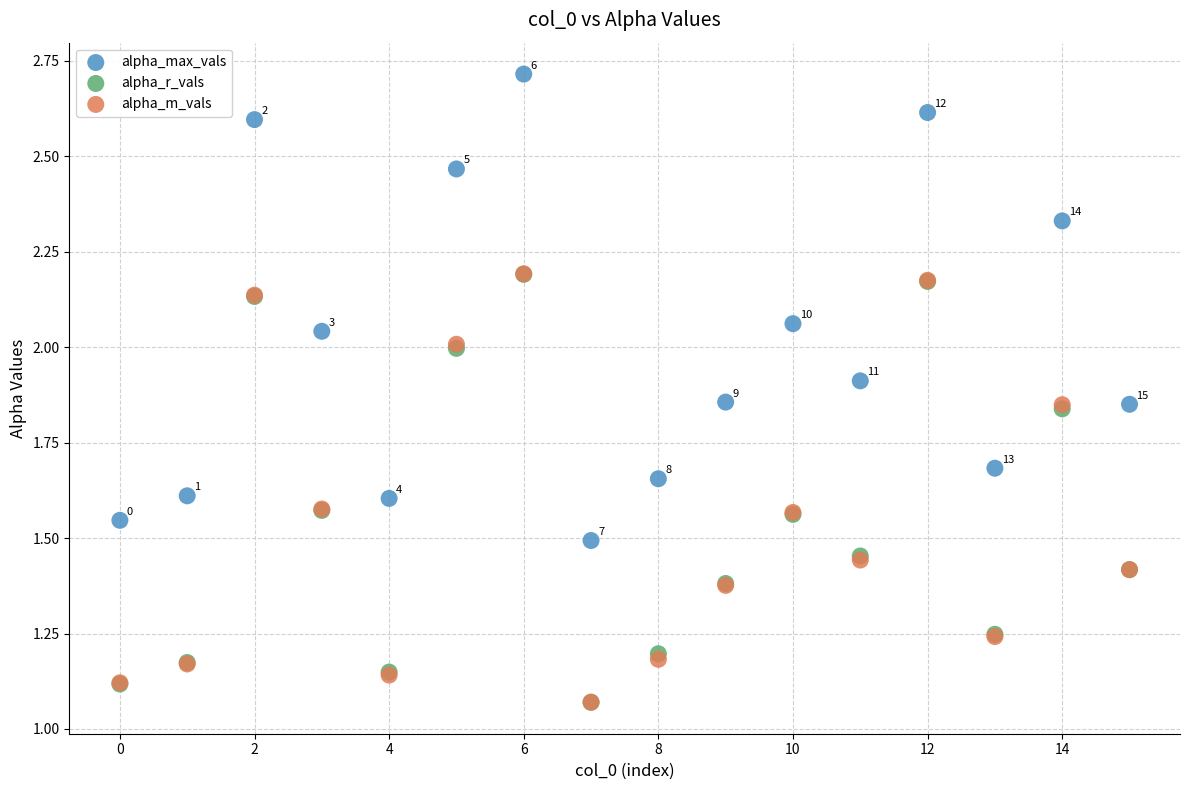

What are all the series names shown in the legend?

alpha_max_vals, alpha_r_vals, alpha_m_vals